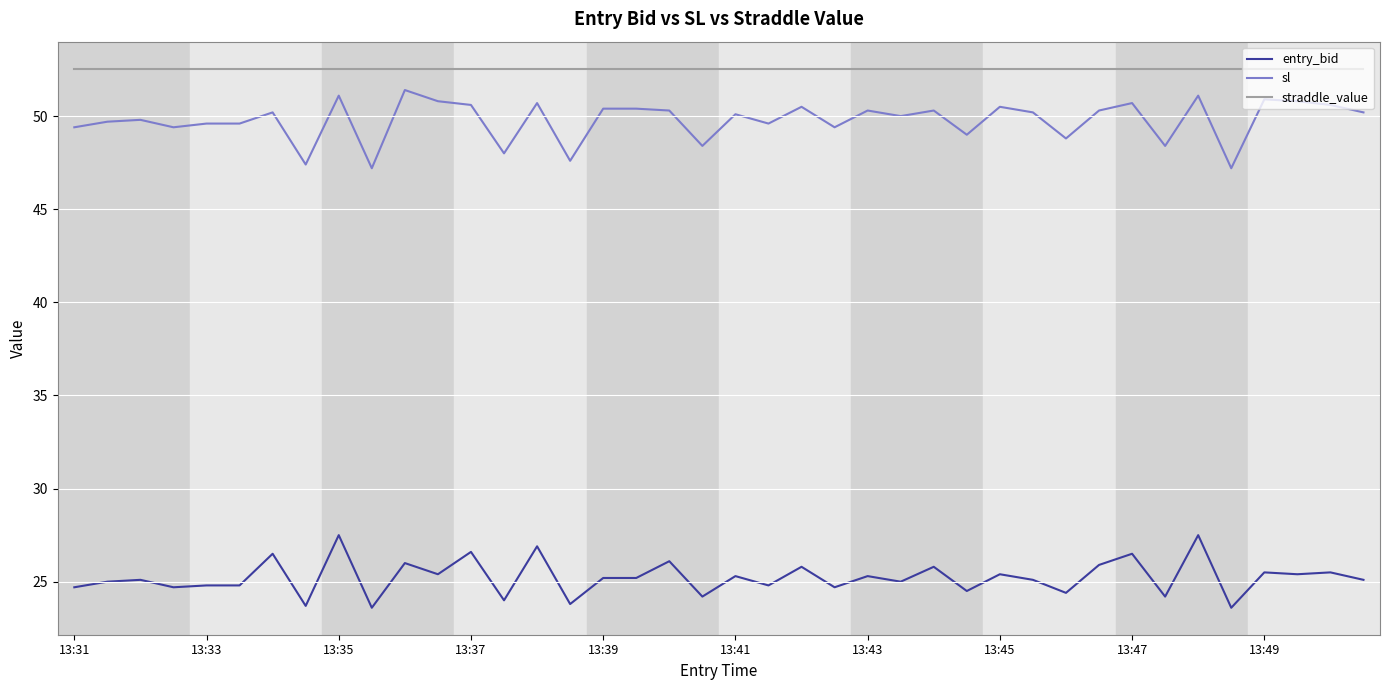

What is the minimum value for entry_bid?

23.6